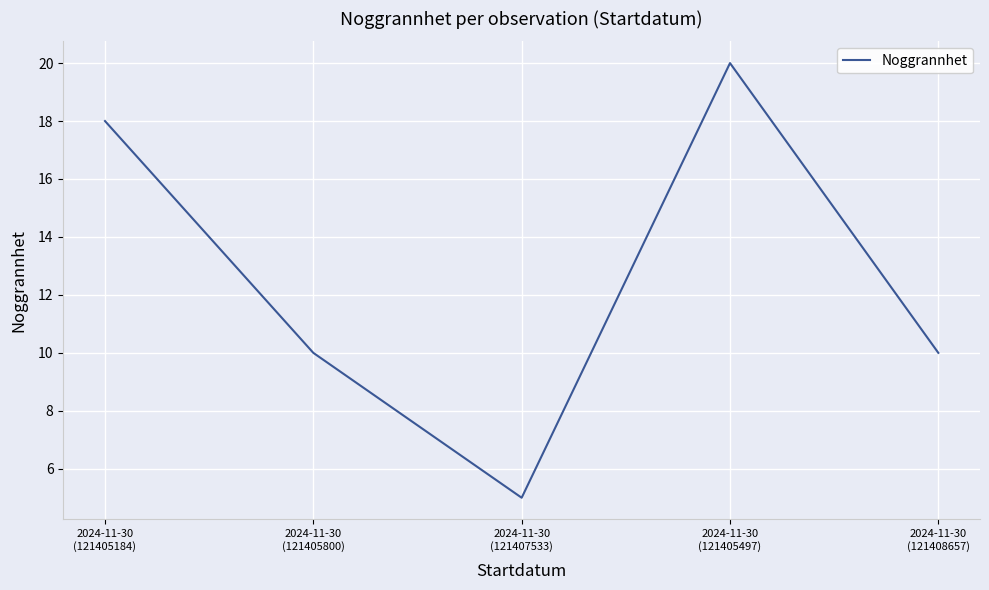

What is the average value?

13